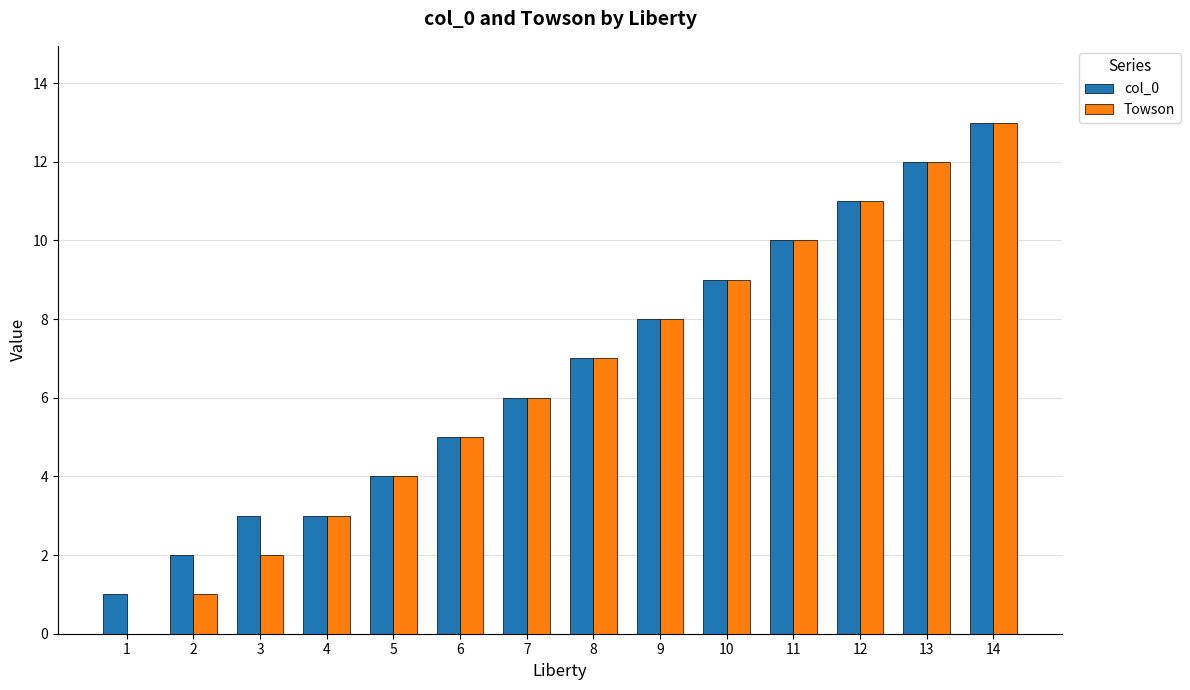

The Towson series shows 2 at 9. True or false?

False